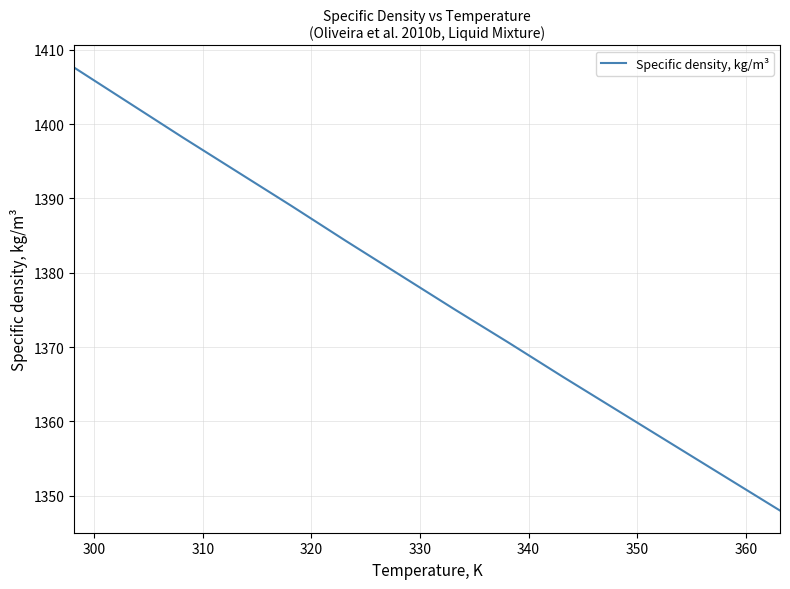

What is the difference between the maximum and minimum values?

59.6